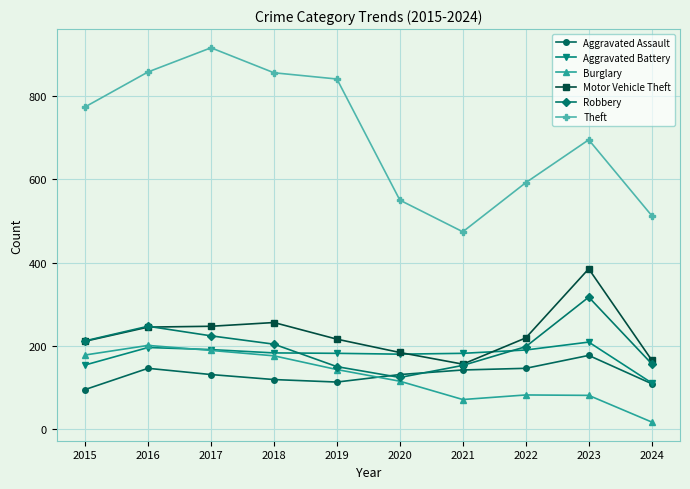

Is this an area chart (filled region under the line)?

No